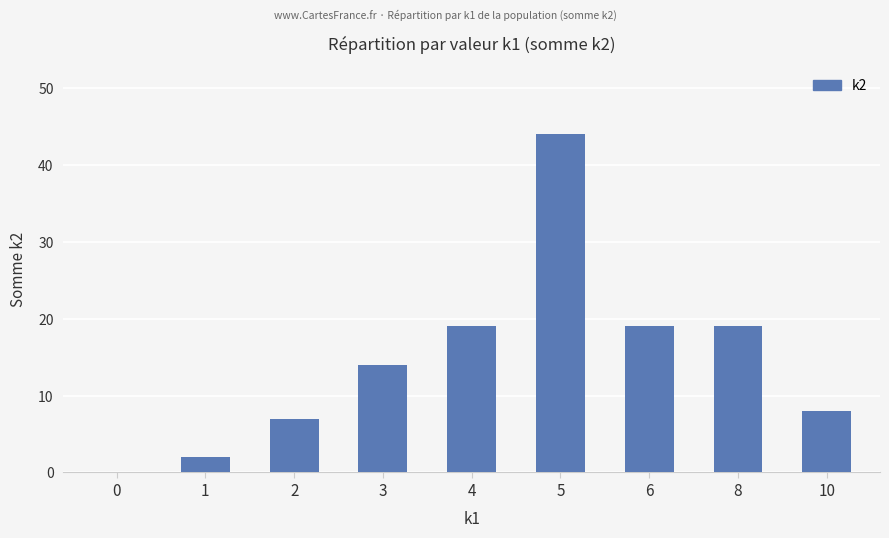

How many categories are shown in the chart?

9